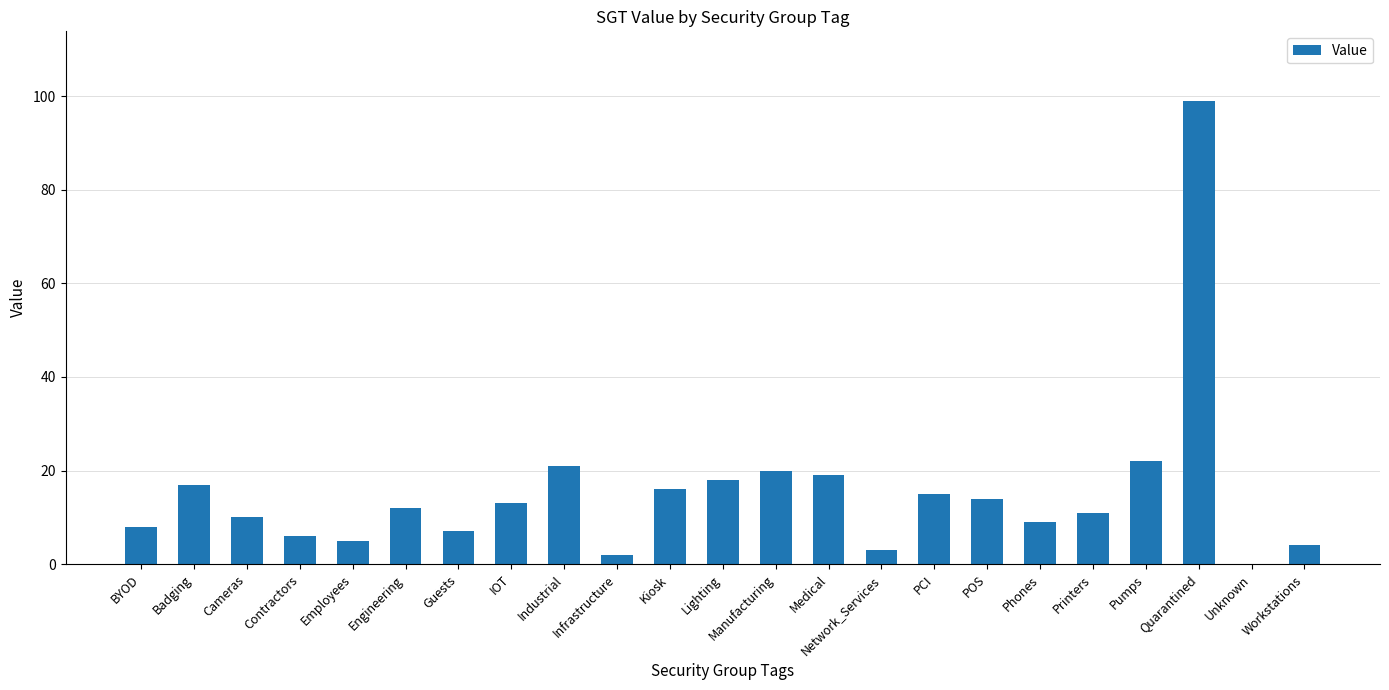

What is the ratio of the value at Contractors to the value at BYOD?

0.8